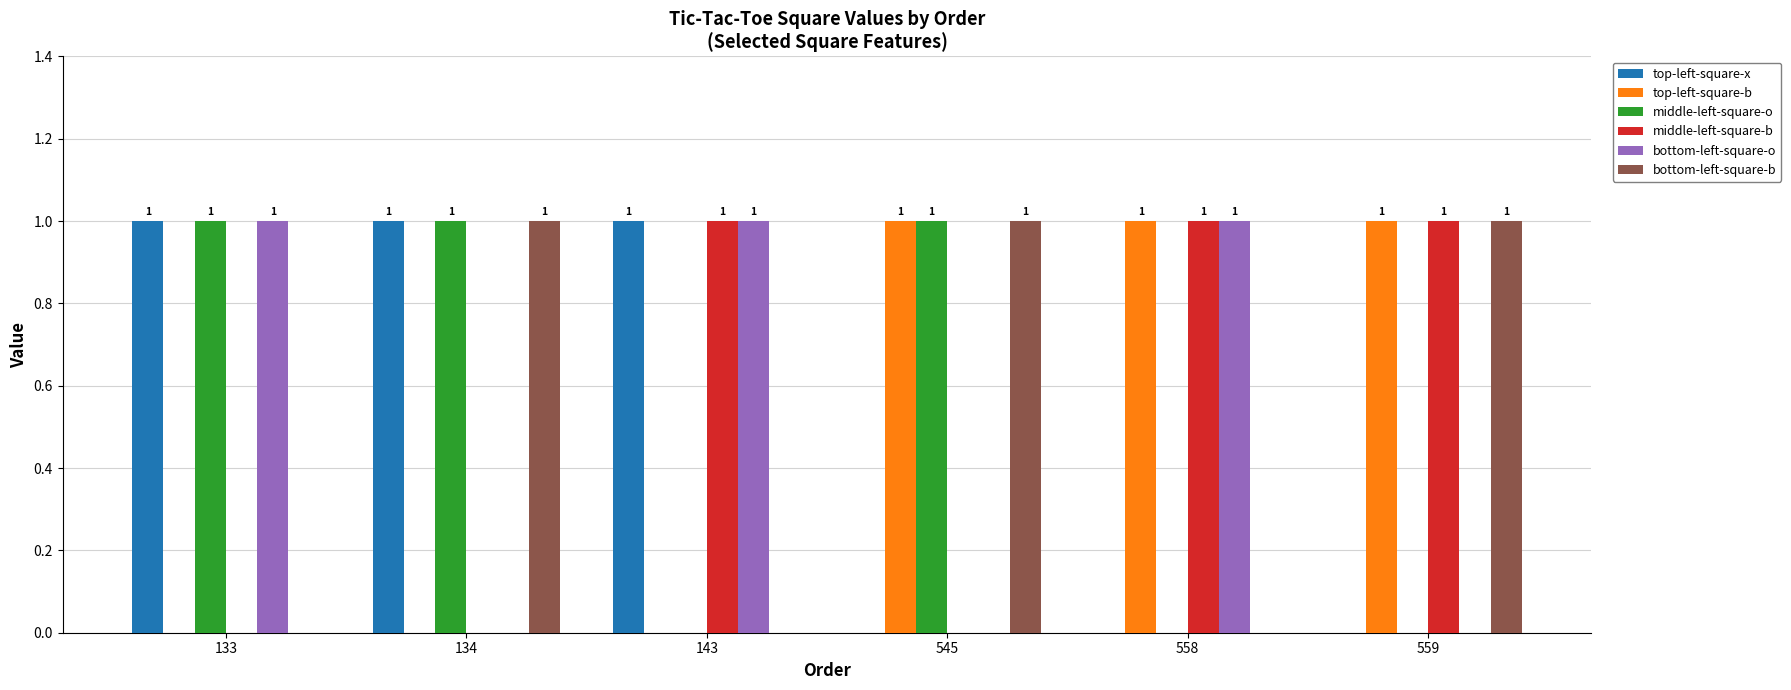

What is the spread (max minus min) of values at 143?

1